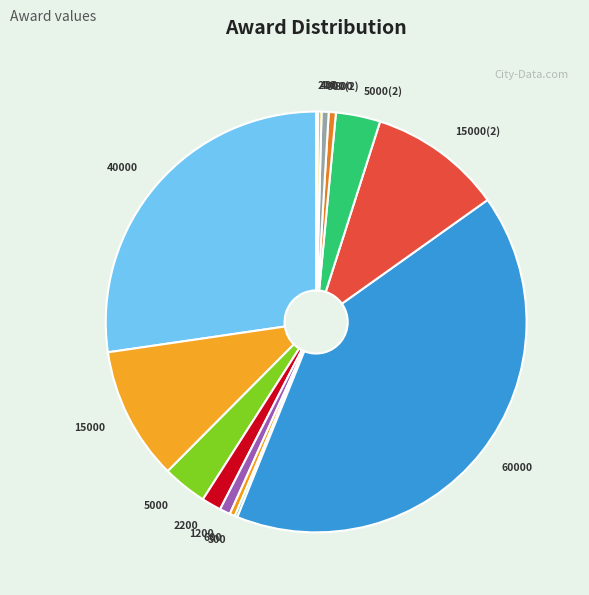

Approximately how many times larger is the value at 60000 compared to 5000?

12.0